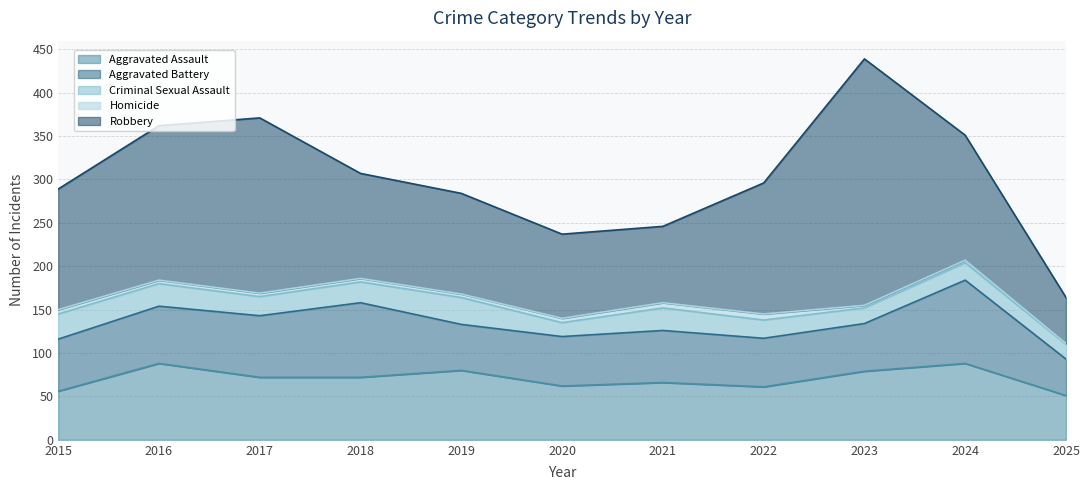

What is the difference between the maximum and minimum values in the Criminal Sexual Assault series?

15